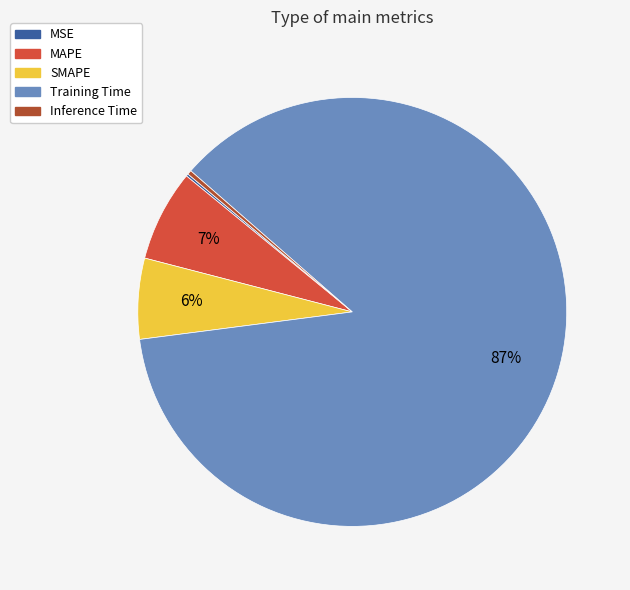

Does Training Time represent more than half of the total?

Yes